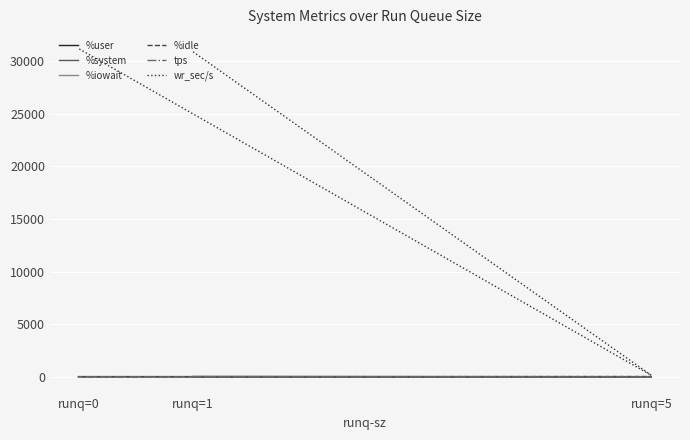

Is it true that wr_sec/s equals 30889.6 at runq=1?

True